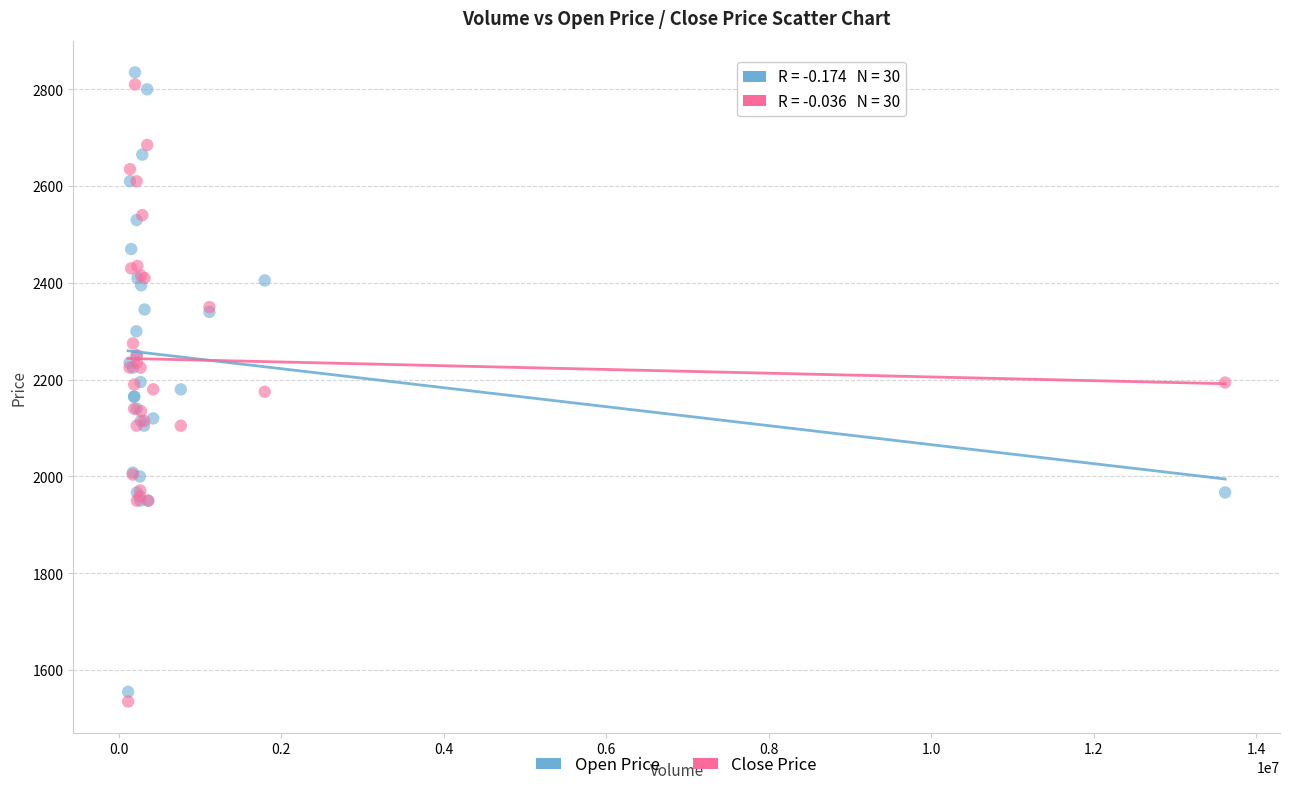

What are all the series names shown in the legend?

Open Price, Close Price